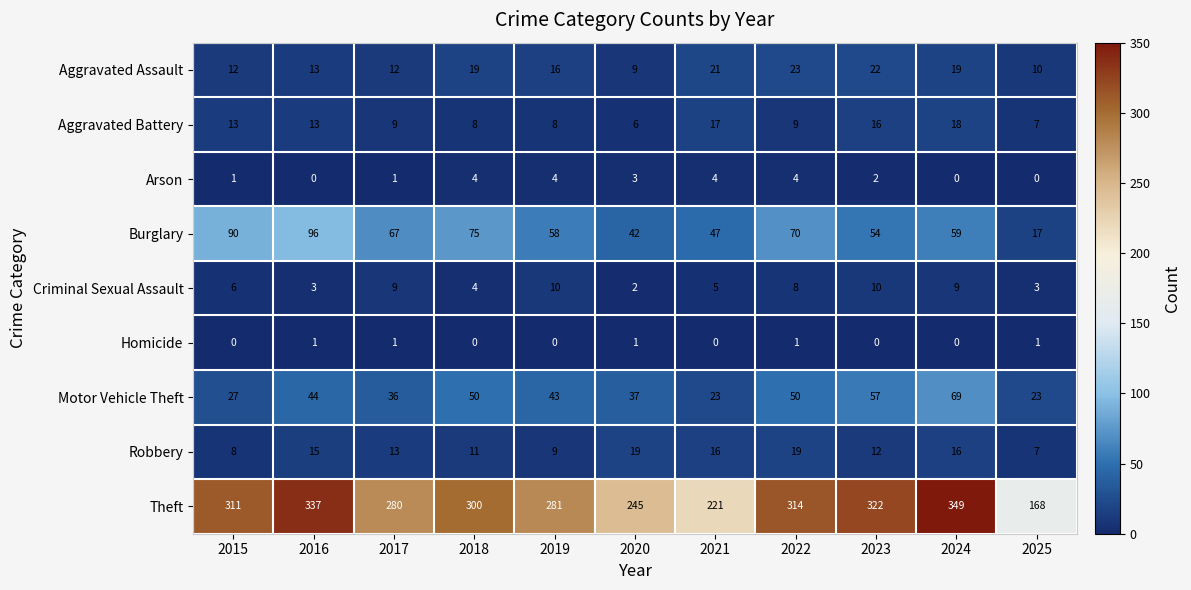

What is the difference between the maximum and second lowest values in the Aggravated Assault series?

13